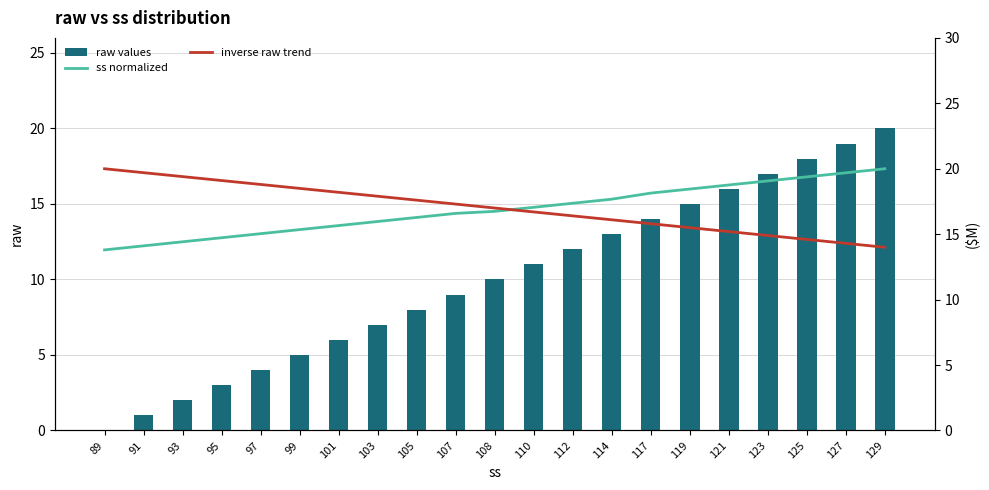

What is the difference between the ss normalized values at 97 and 119?

3.4